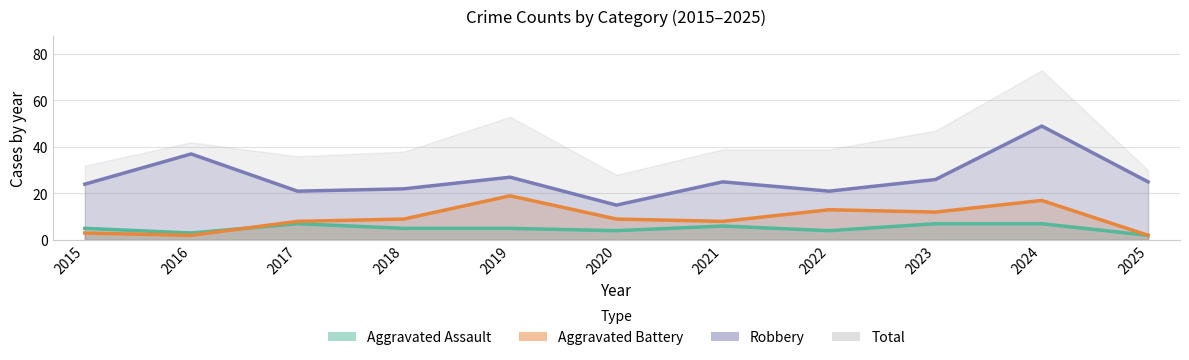

What is the total value across all series at 2016?

42